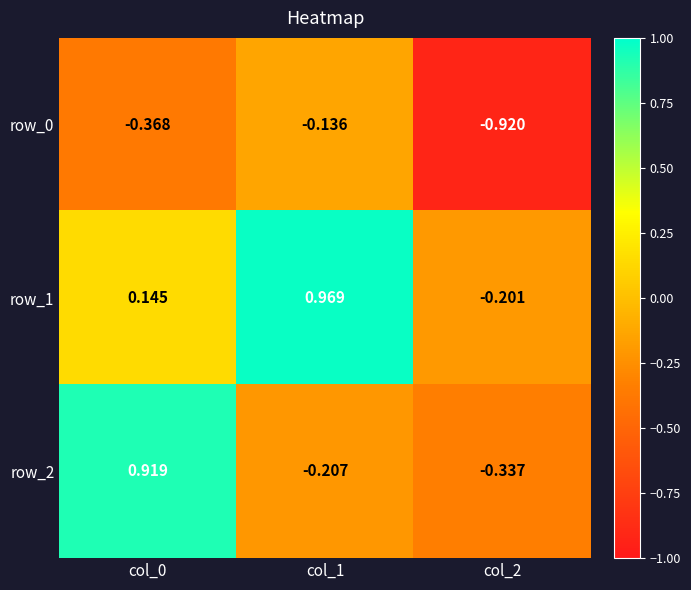

The row_1 series shows -0.3 at col_2. True or false?

False